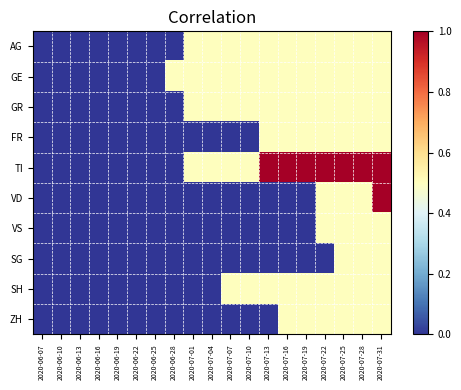

How many categories are shown in the chart?

19